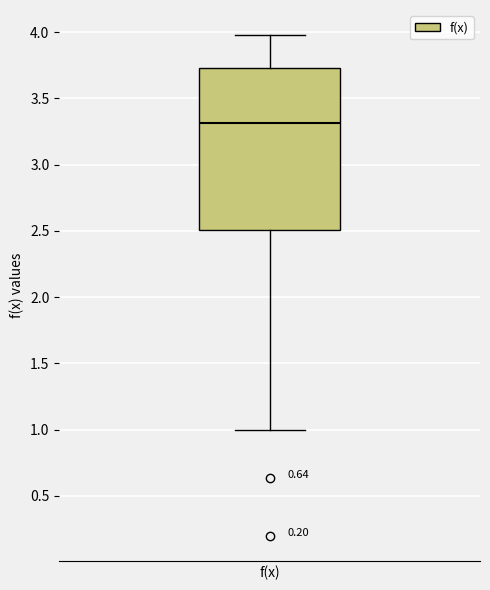

Read this box plot against the y-axis: the position of the median line, the range covered by the box, and the ends of both whiskers. The values are not printed on the chart, so give them approximately, as read against the axis.

median 3.30, box 2.50 to 3.75, whiskers 1.00 to 4.00